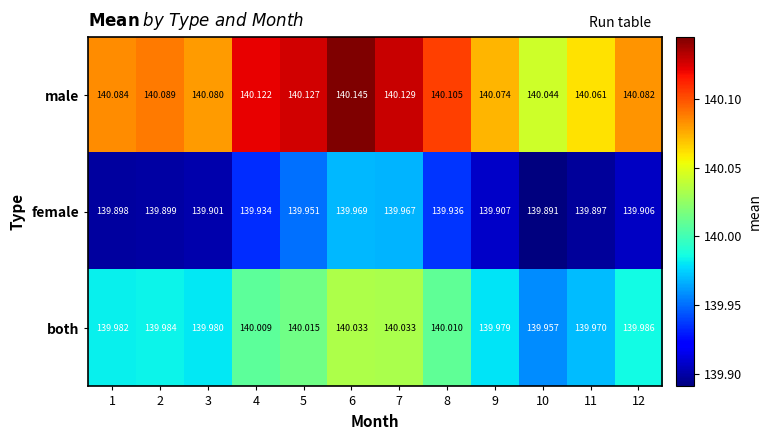

How many series are shown in this chart?

3